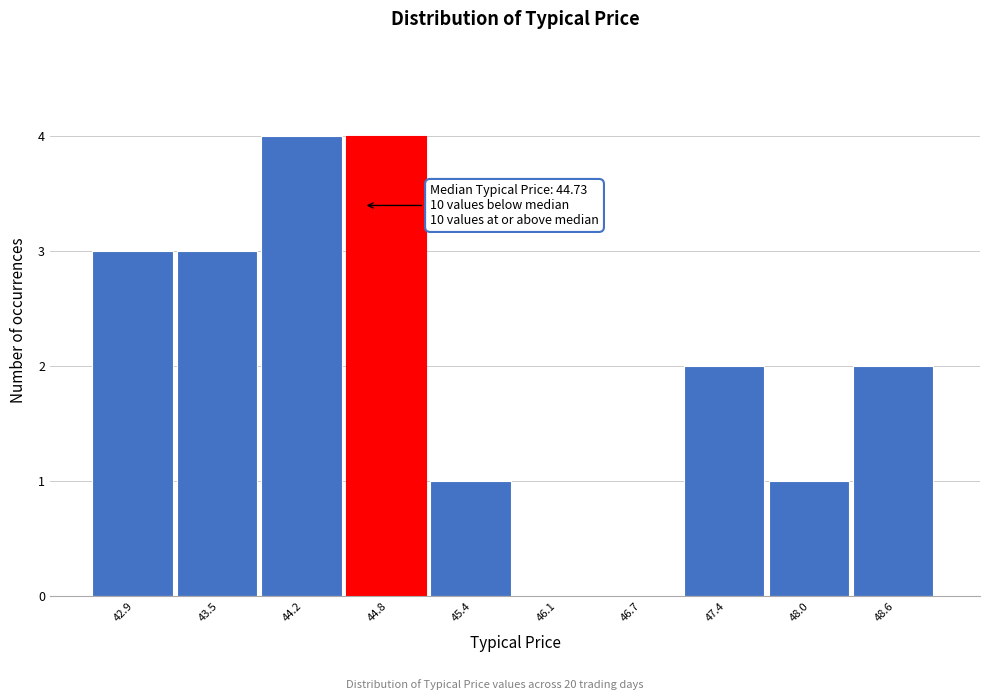

Reading left to right, what are all the values shown in this chart?

42.9=3	43.5=3	44.2=4	44.8=4	45.4=1	46.1=0	46.7=0	47.4=2	48.0=1	48.6=2